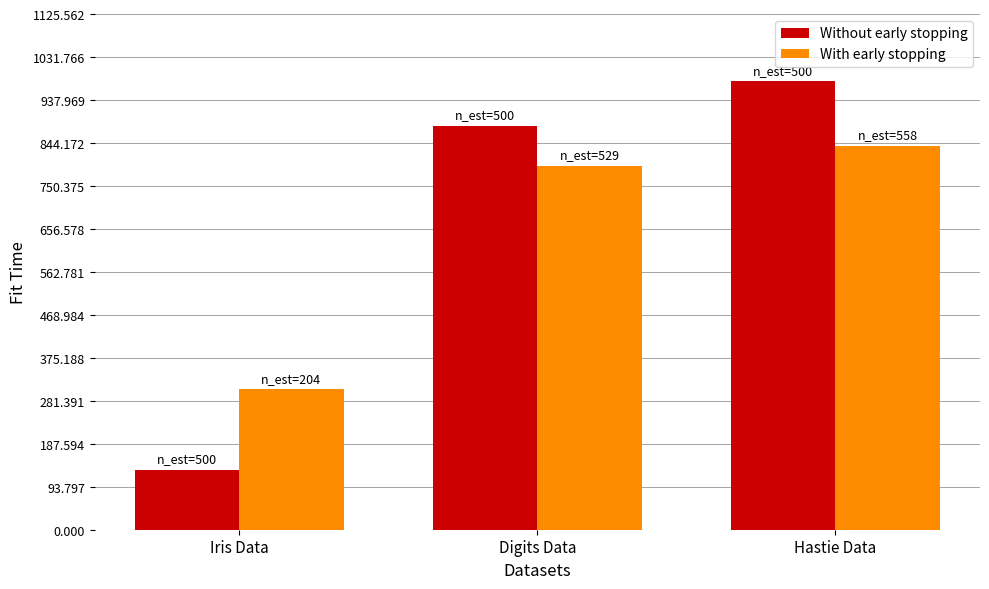

Which series changed the most between Iris Data and Digits Data?

Without early stopping